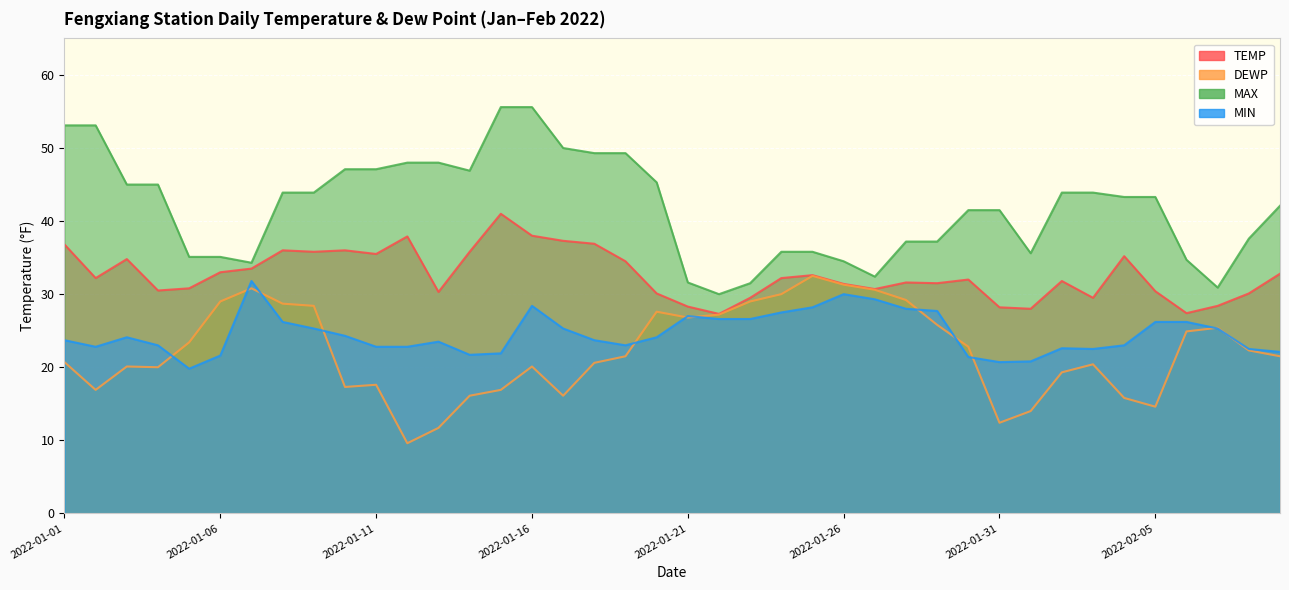

Where does the DEWP series first go above 21?

2022-01-05